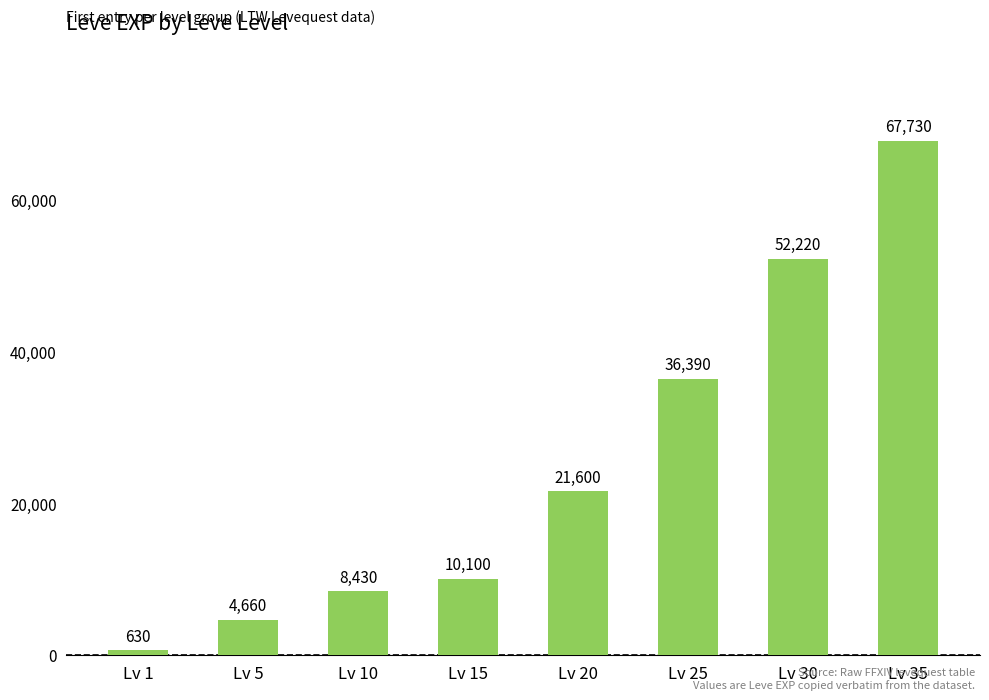

Reading left to right, what are all the values shown in this chart?

630	4660	8430	10100	21600	36390	52220	67730